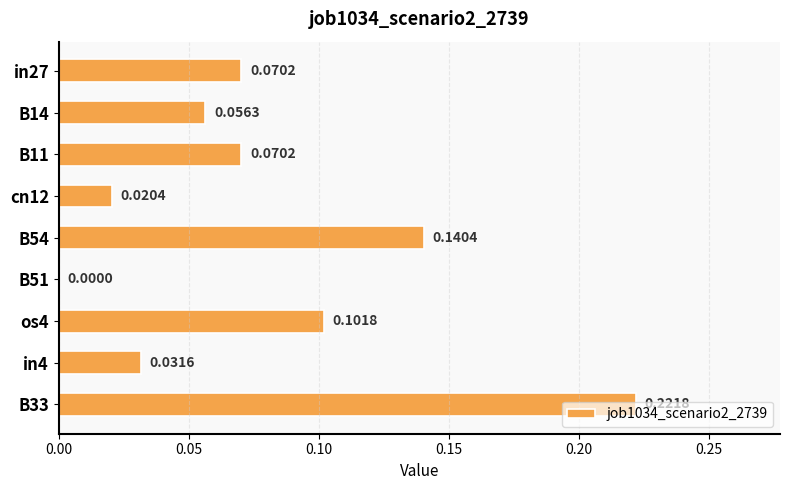

At which label is the value closest to 0?

B51